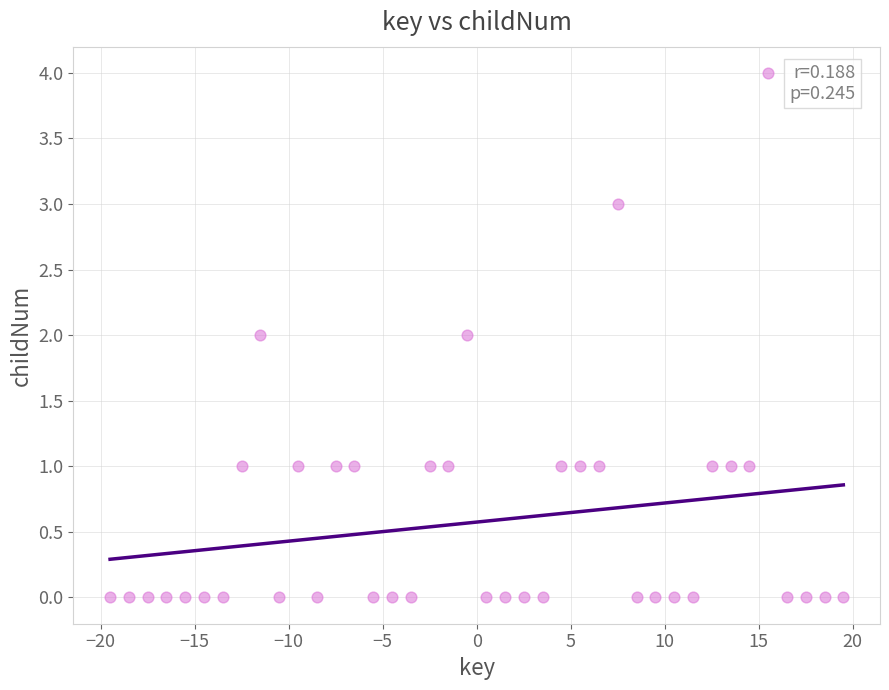

What is the range of Y values (max minus min)?

4